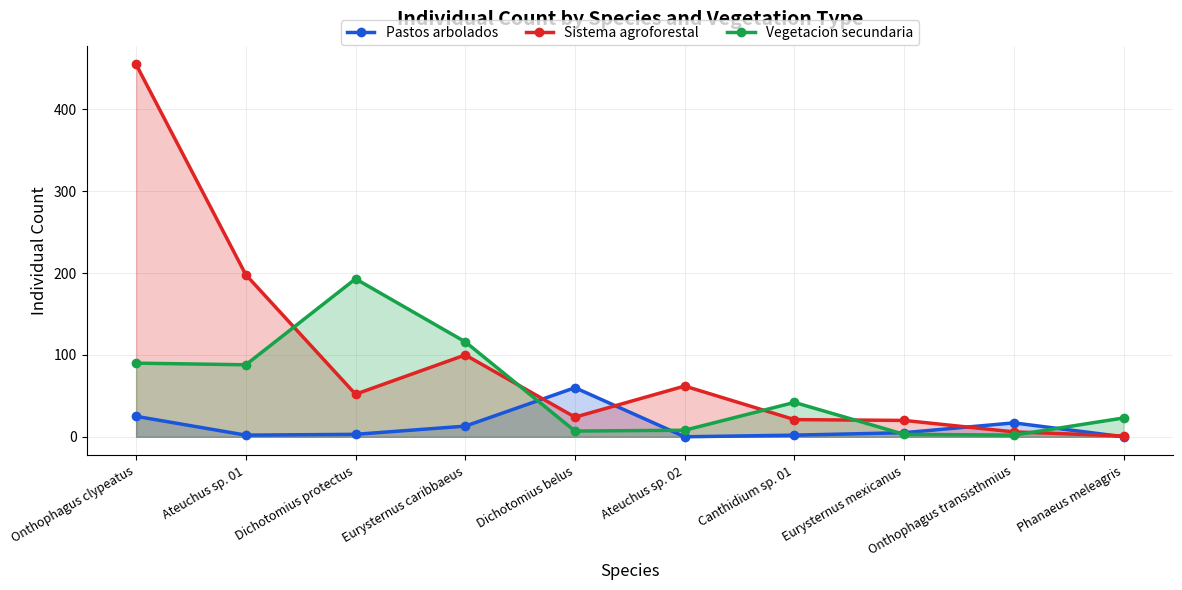

What is the label of the 5th point from the left?

Dichotomius belus